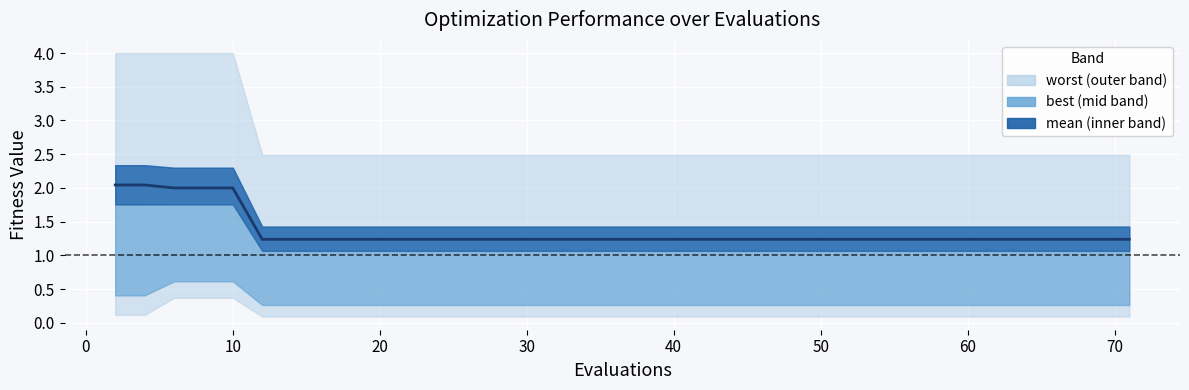

What is the difference between the maximum and second lowest values?

0.8